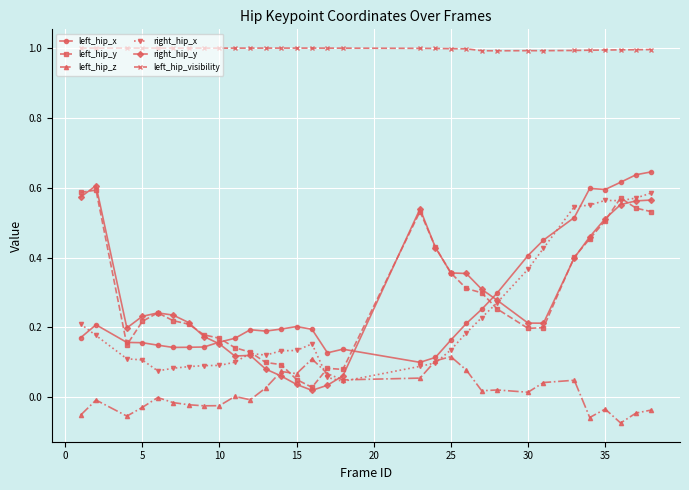

How many lines are shown in the chart?

6